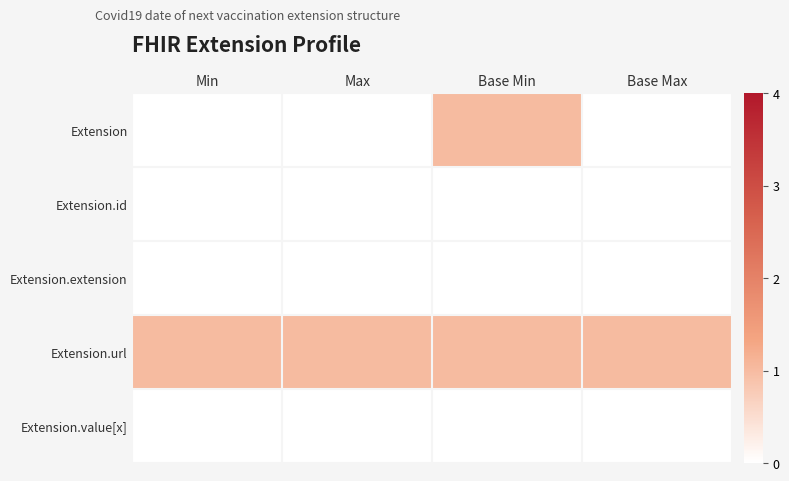

Which has a higher value, Min or Max?

Min